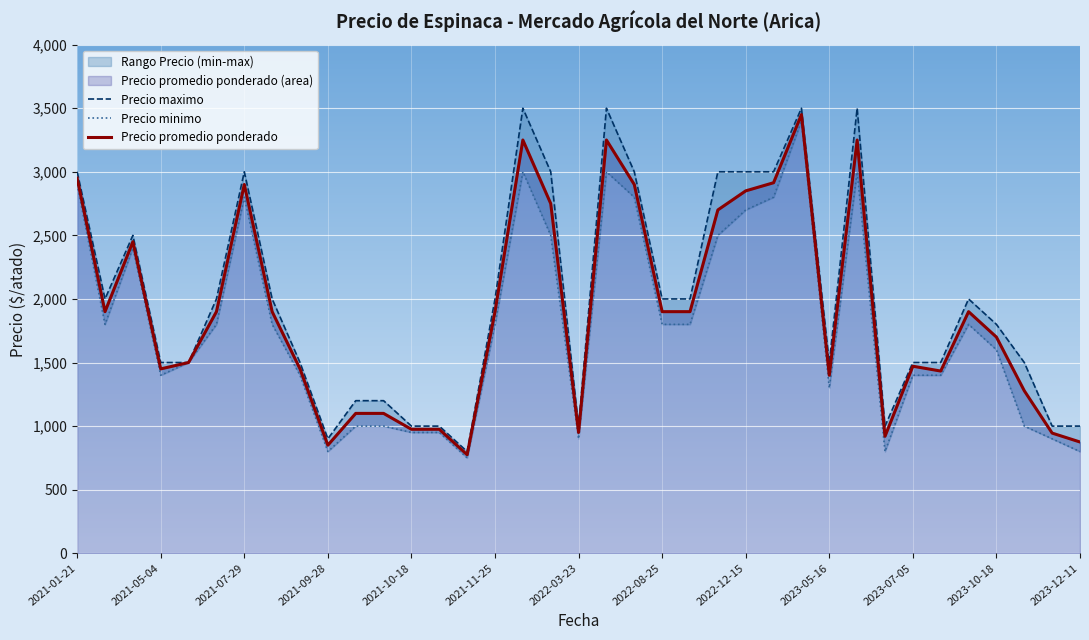

Which series has the widest spread of values?

Precio maximo